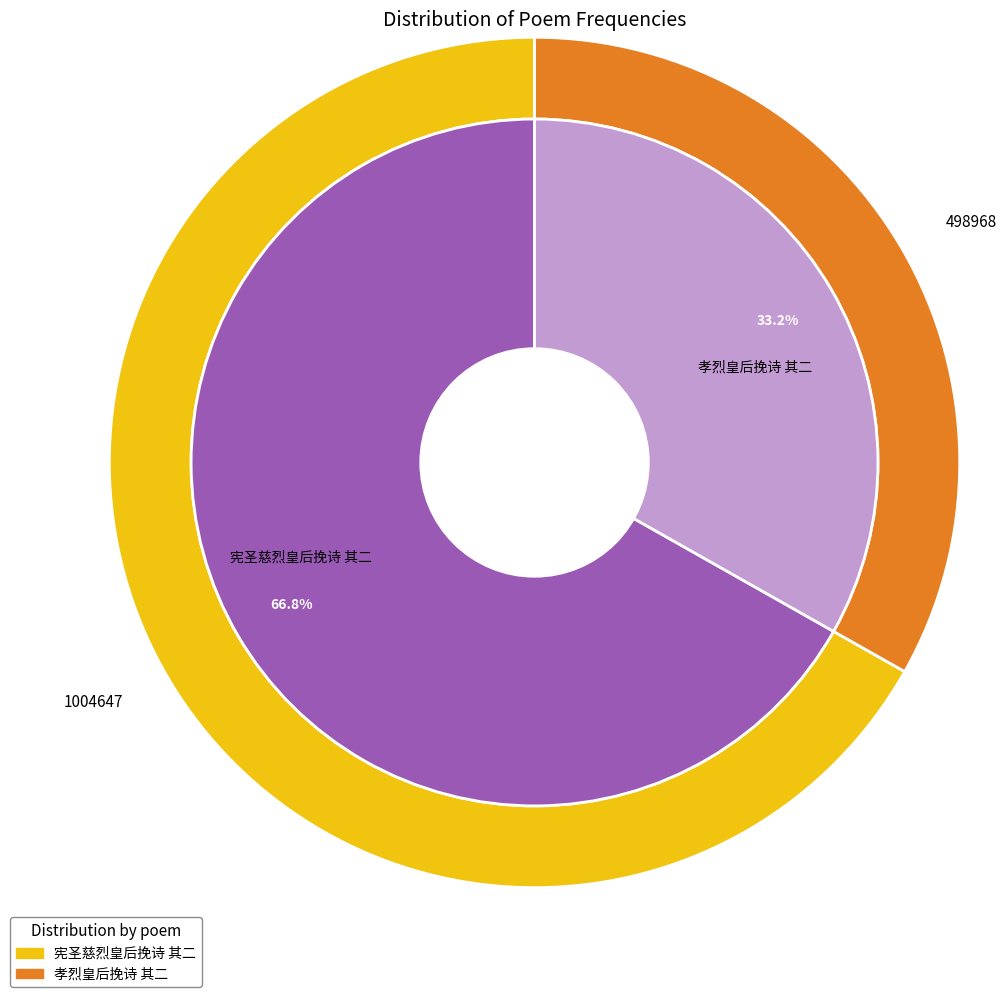

Rank the categories by value from highest to lowest.

宪圣慈烈皇后挽诗 其二, 孝烈皇后挽诗 其二